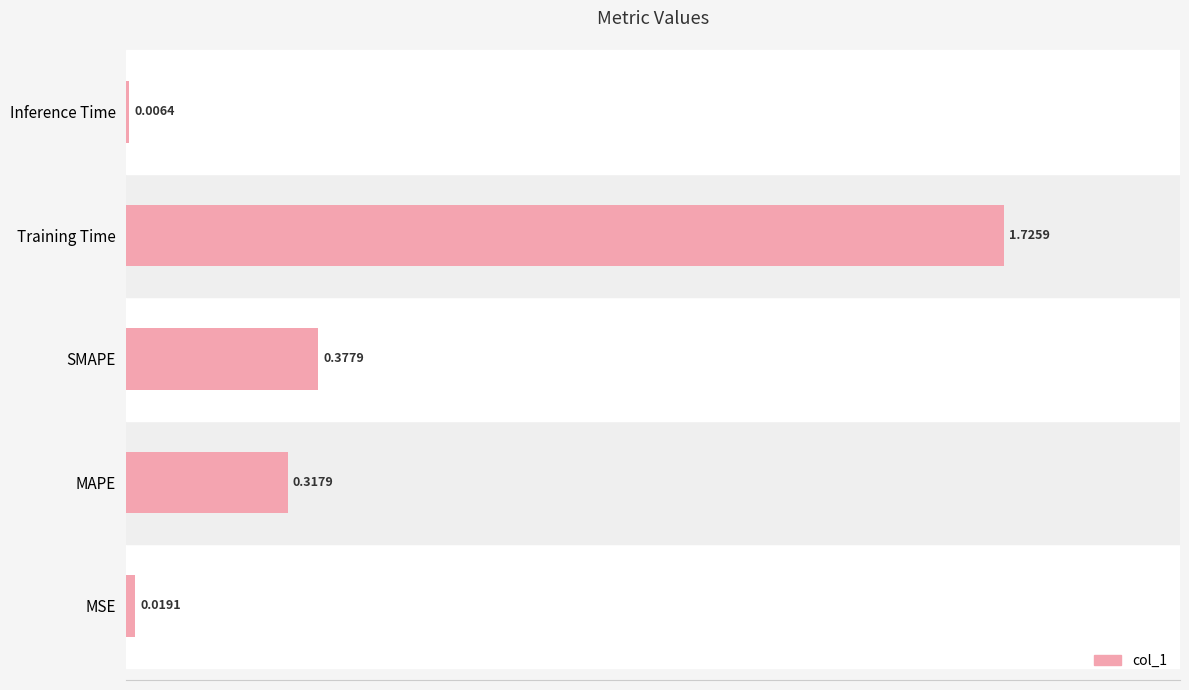

What is the average value?

0.5